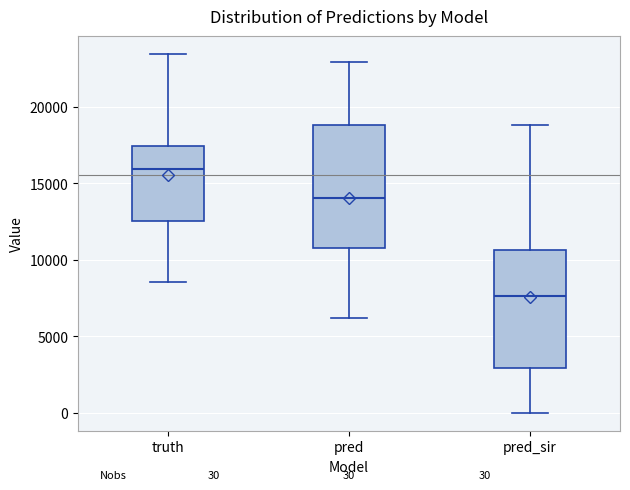

Which box has the highest median line?

truth